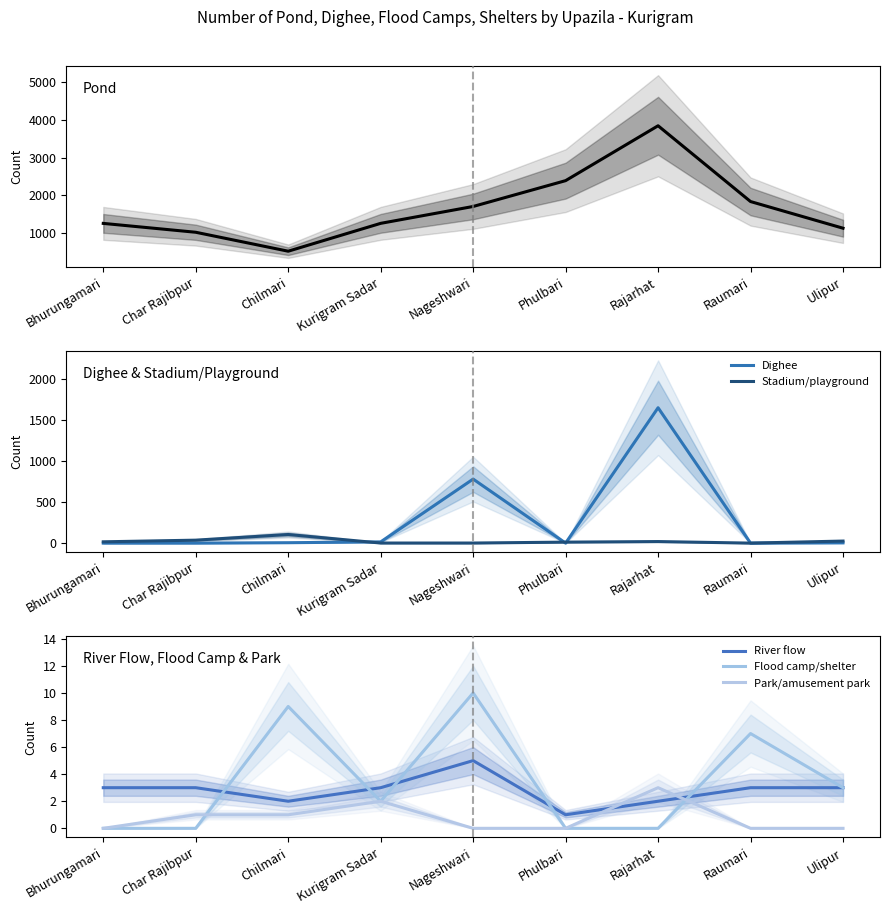

What is the label of the 2nd point from the left?

Char Rajibpur